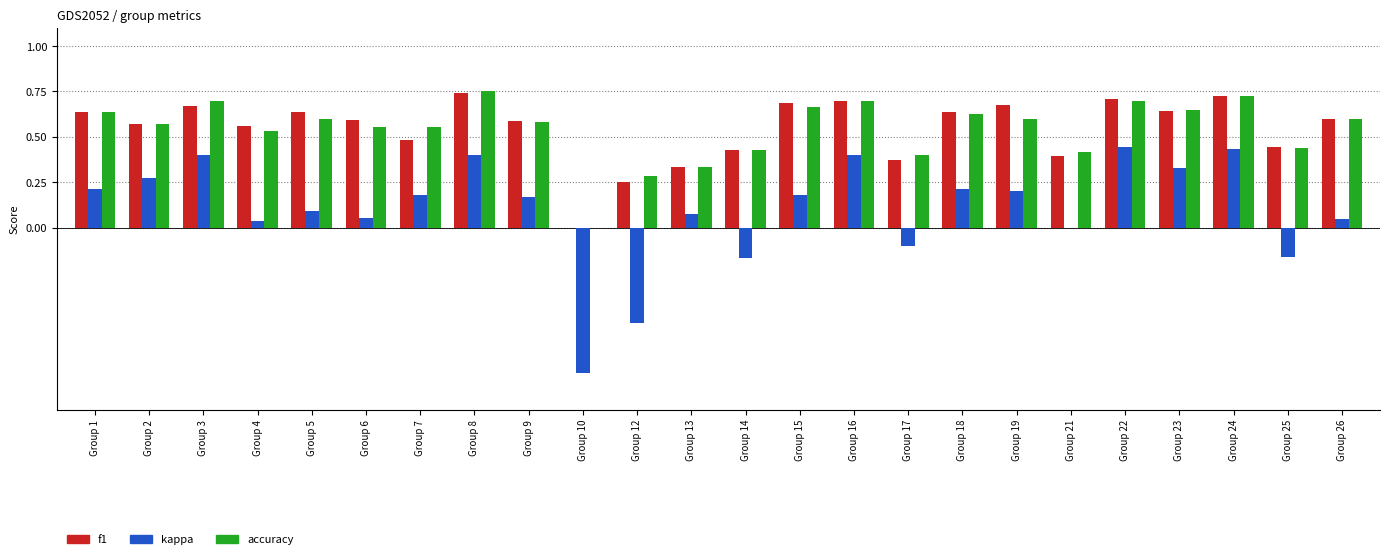

Which series changed the most between Group 14 and Group 16?

kappa